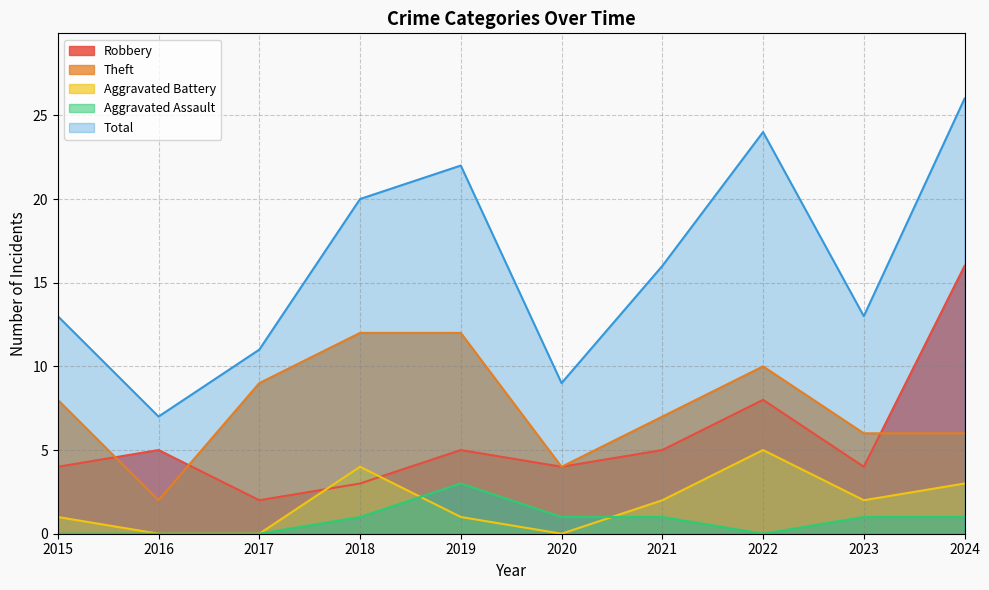

Where does the Theft series first go above 8?

2017